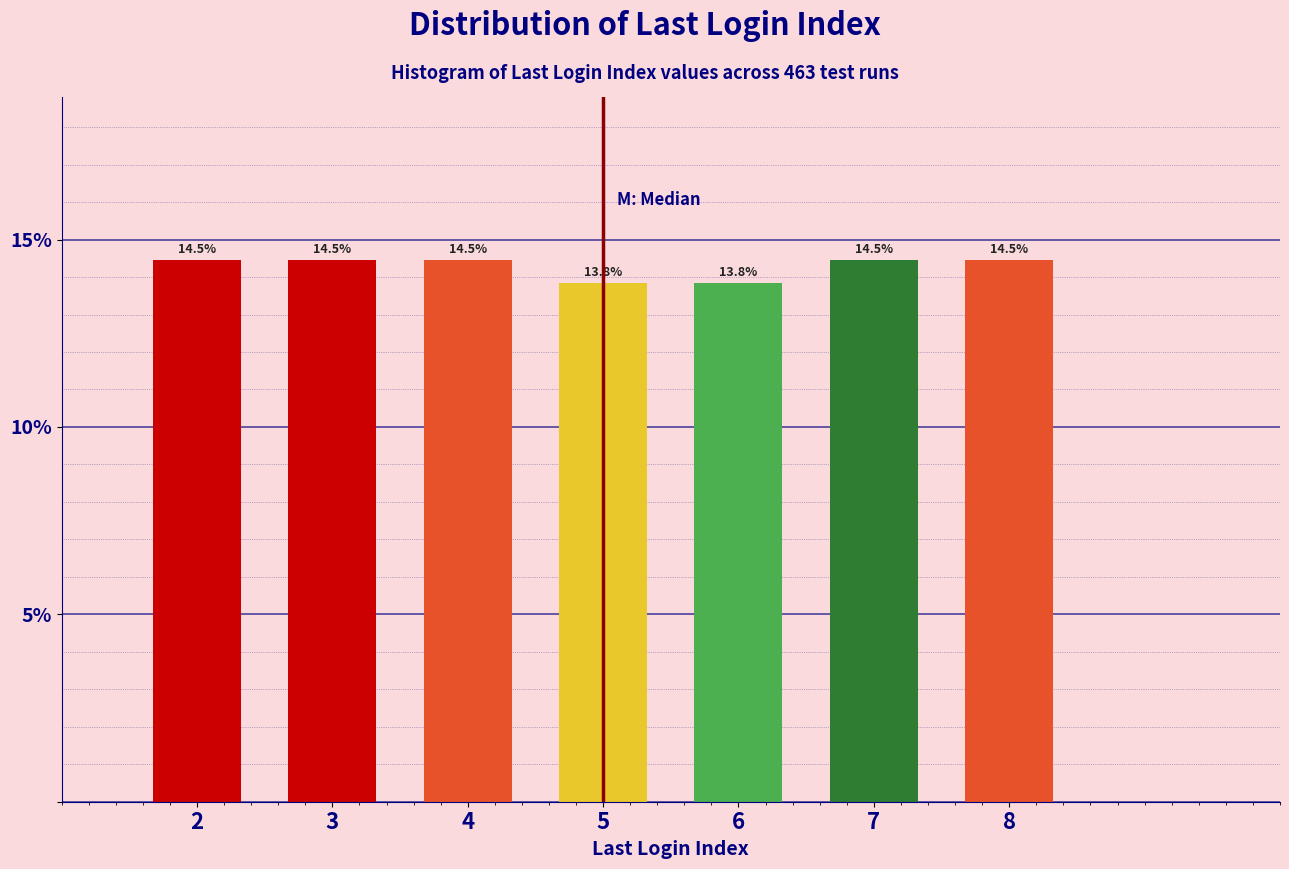

Reading right to left, transcribe all the data shown in this chart.

8=14.5	7=14.5	6=13.8	5=13.8	4=14.5	3=14.5	2=14.5